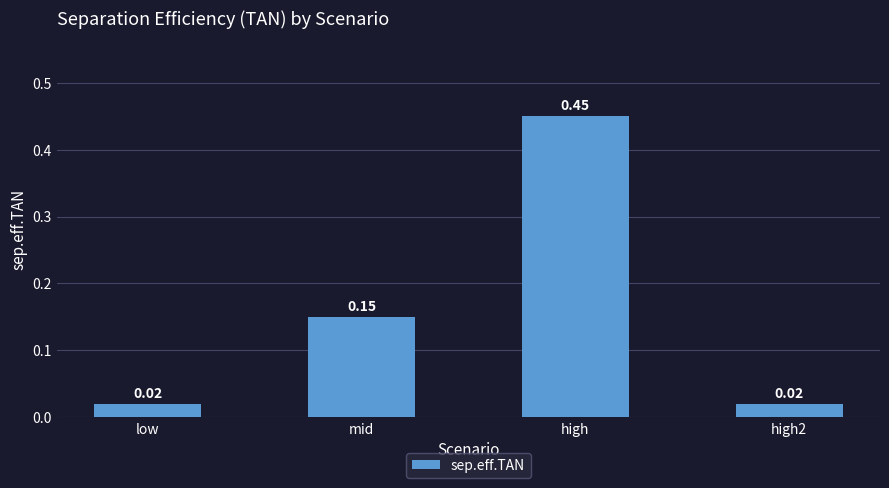

Count the number of data series in this chart.

1